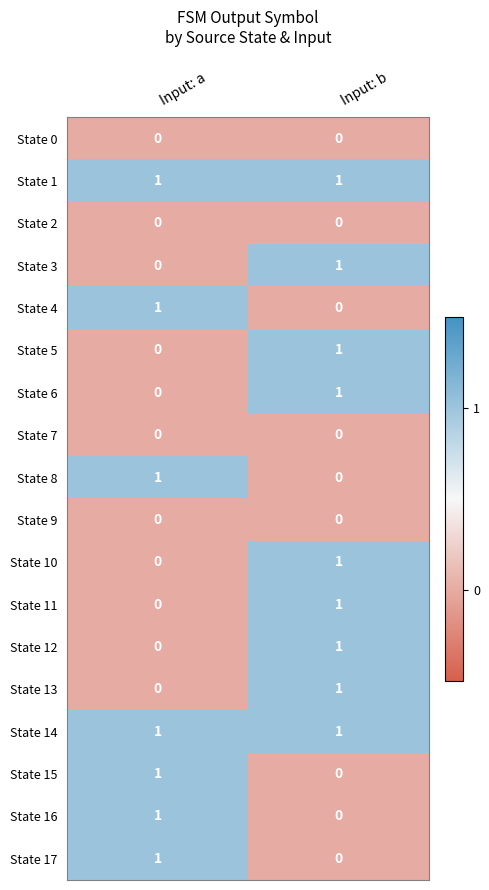

The State 3 series shows 0 at Input: a. True or false?

True